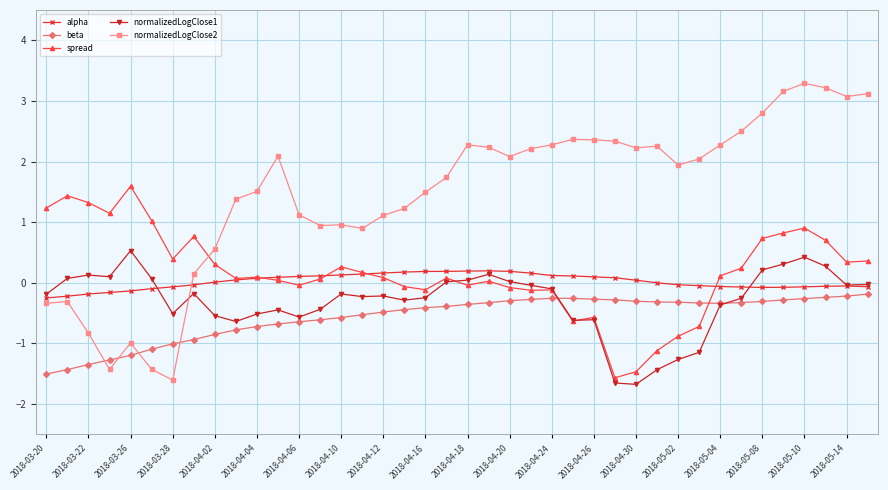

After their last crossing, which series has the higher values: normalizedLogClose2 or beta?

normalizedLogClose2